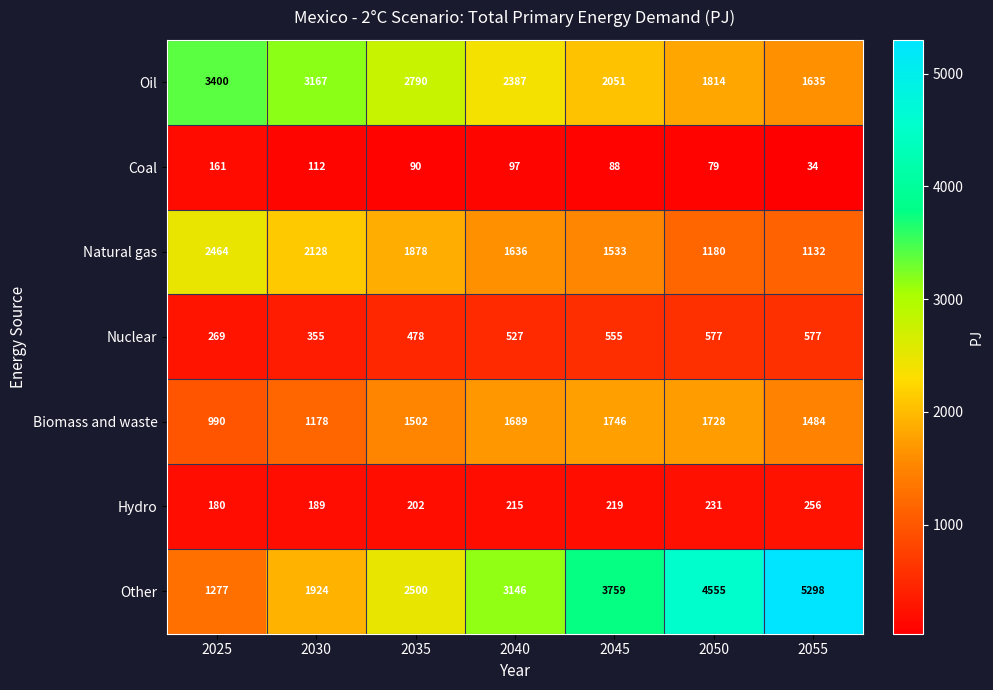

Which series has the largest total across all categories?

Other